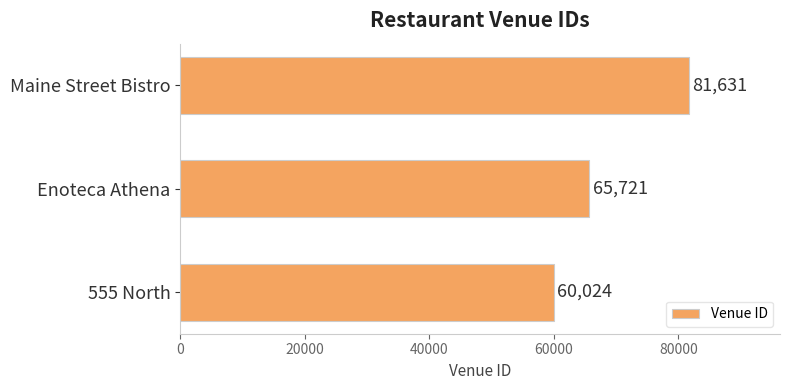

What is the difference between the maximum and second lowest values?

15910